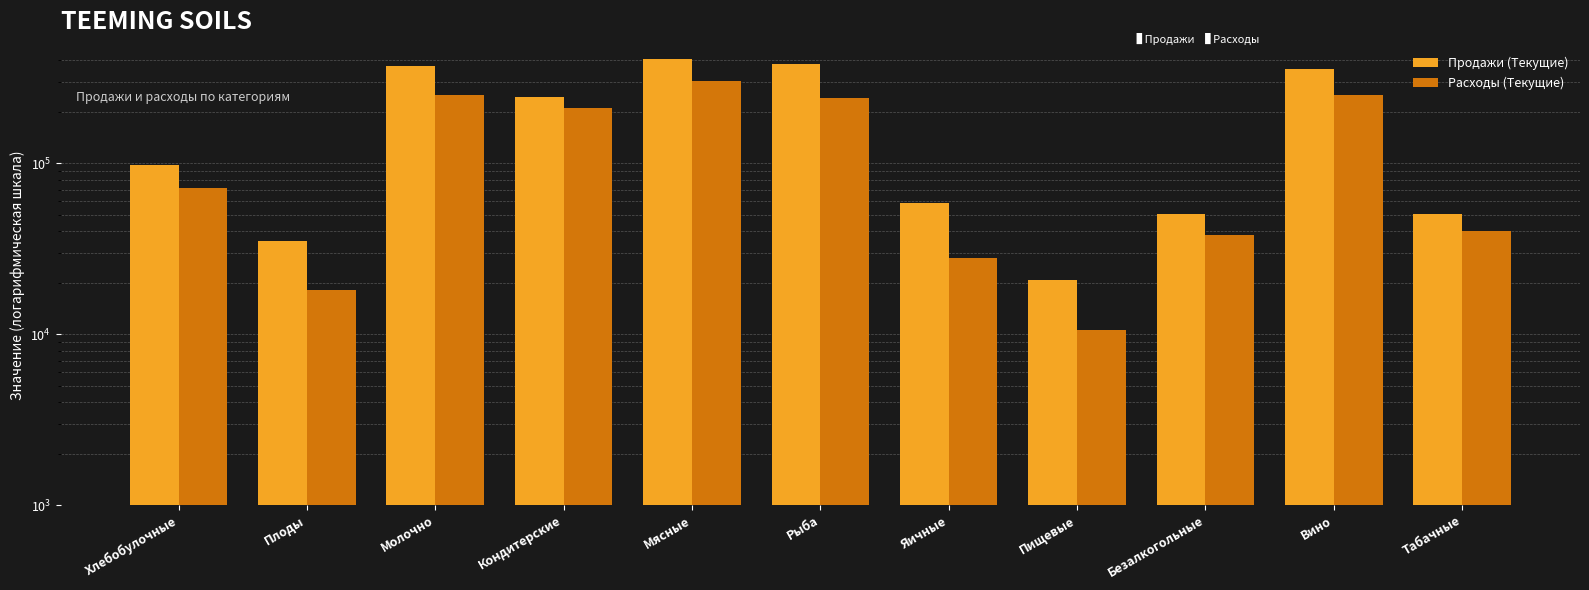

What is the sum of all Расходы (Текущие) values?

1460132